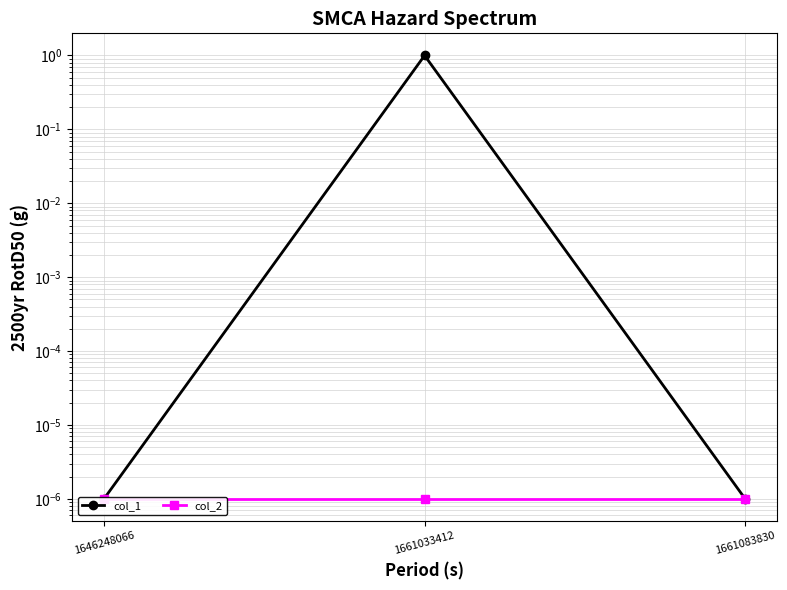

Which series has the largest range (max minus min)?

col_1